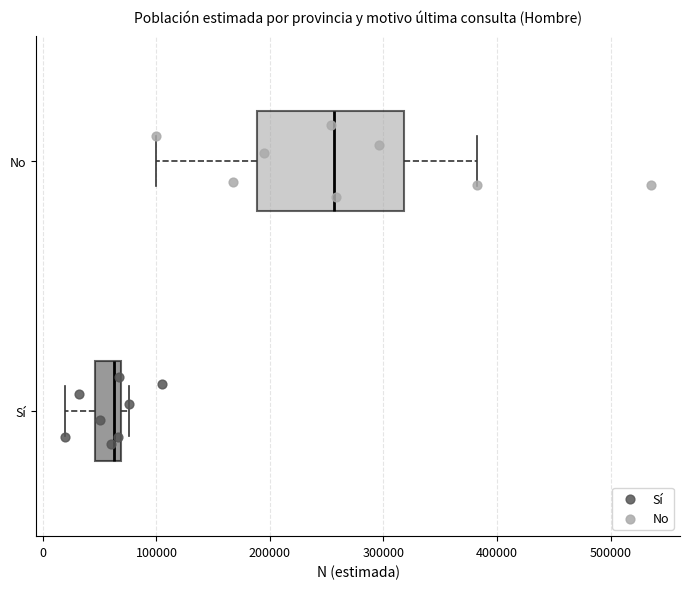

Which box has the furthest to the left median line?

Sí